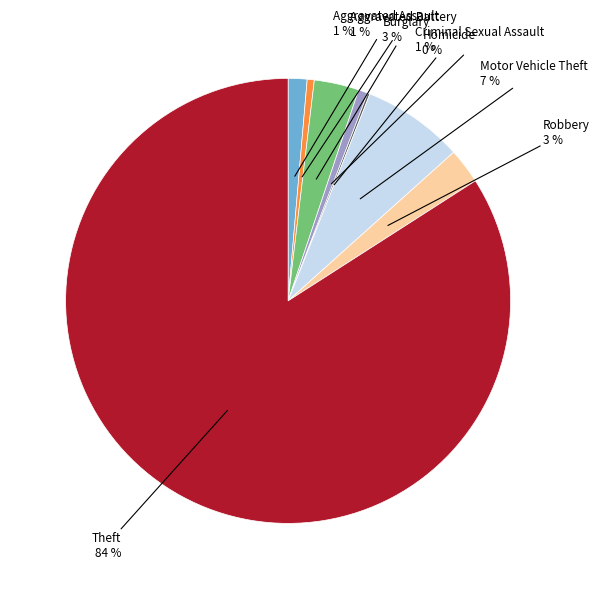

Does any single category account for the majority?

Yes